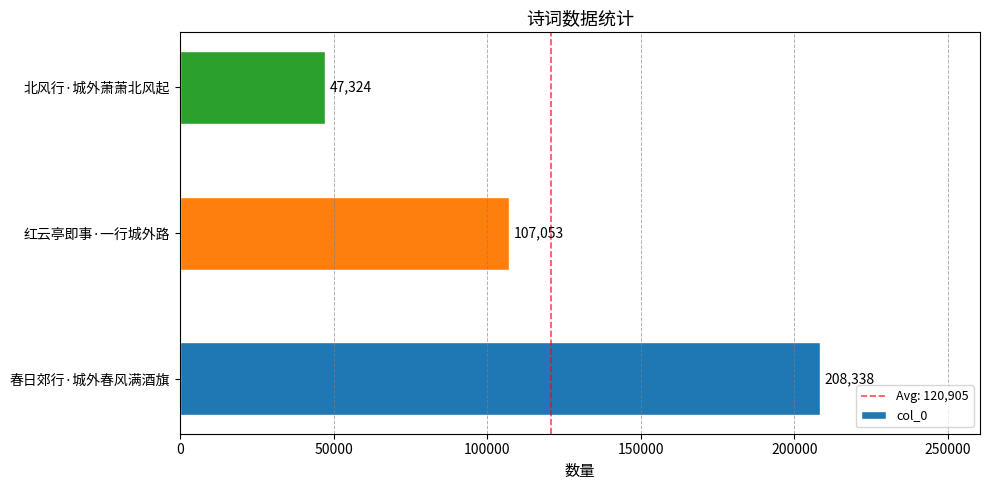

List the labels in order of value, largest first.

春日郊行·城外春风满酒旗, 红云亭即事·一行城外路, 北风行·城外萧萧北风起